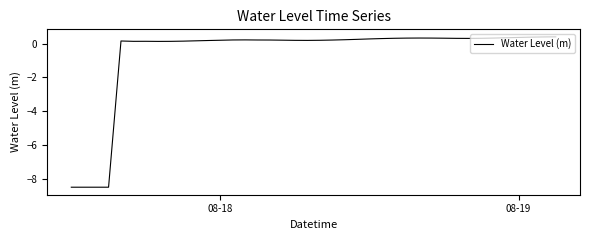

What is the maximum value shown in the chart?

0.4